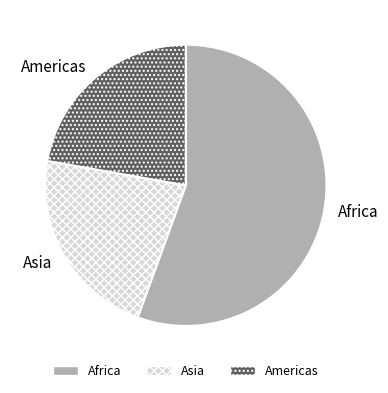

Is it true that Asia is 22% of the pie?

True